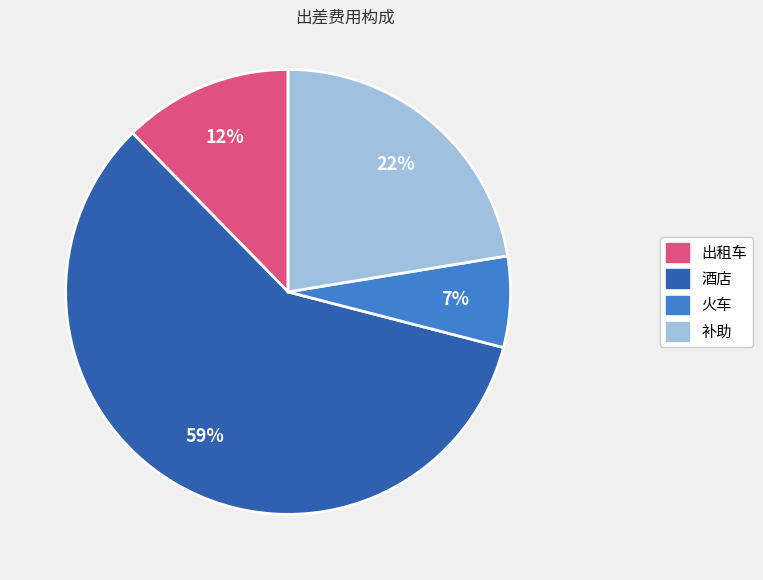

To the nearest percent, what is the average slice percentage?

25%